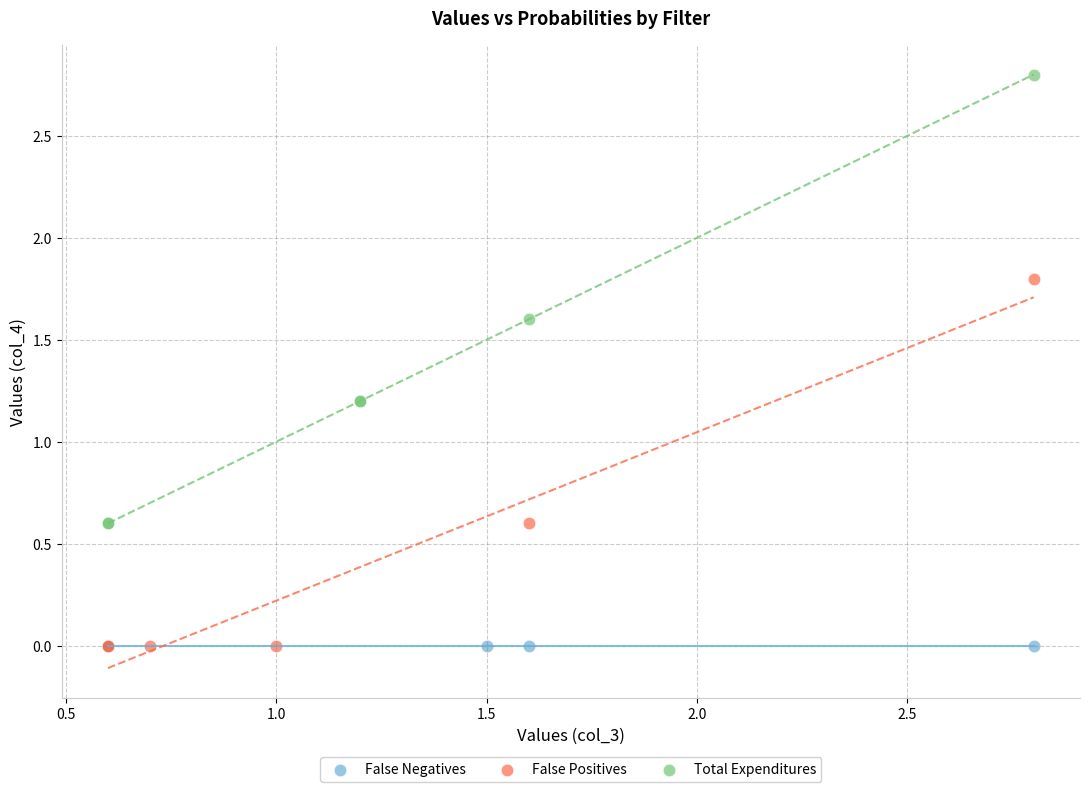

Which series contains the highest Y value?

Total Expenditures